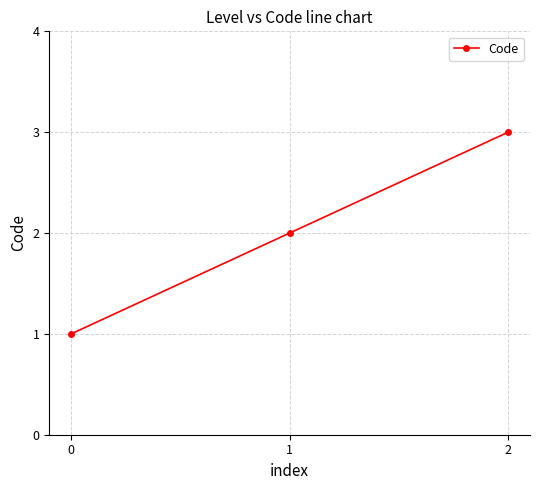

Count the values in the range 1 to 3.

3